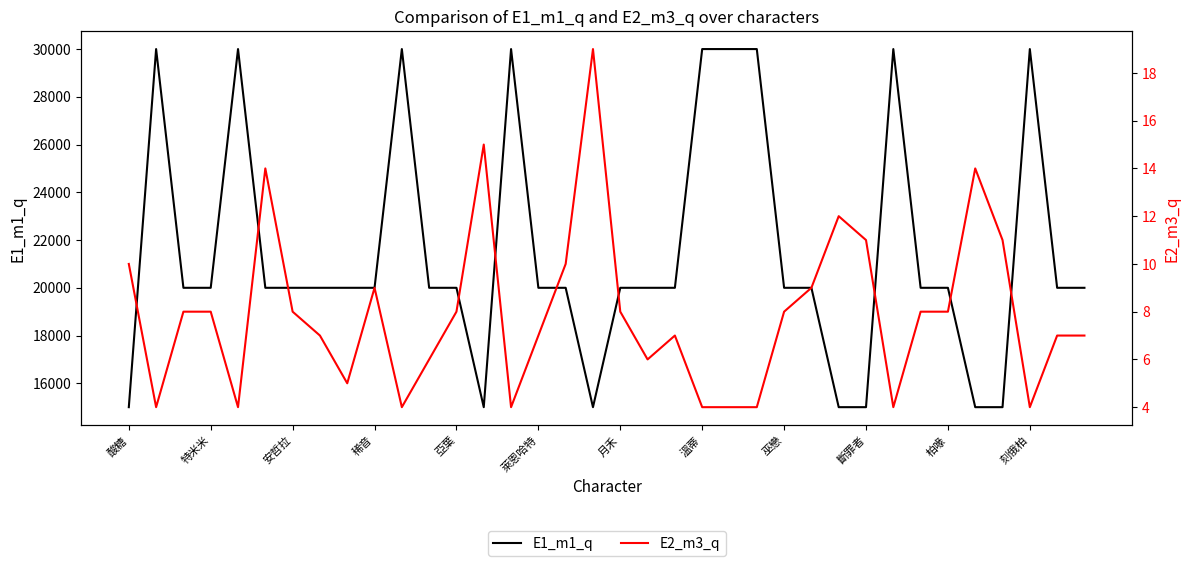

The E1_m1_q series shows 30000 at 刻俄柏. True or false?

True